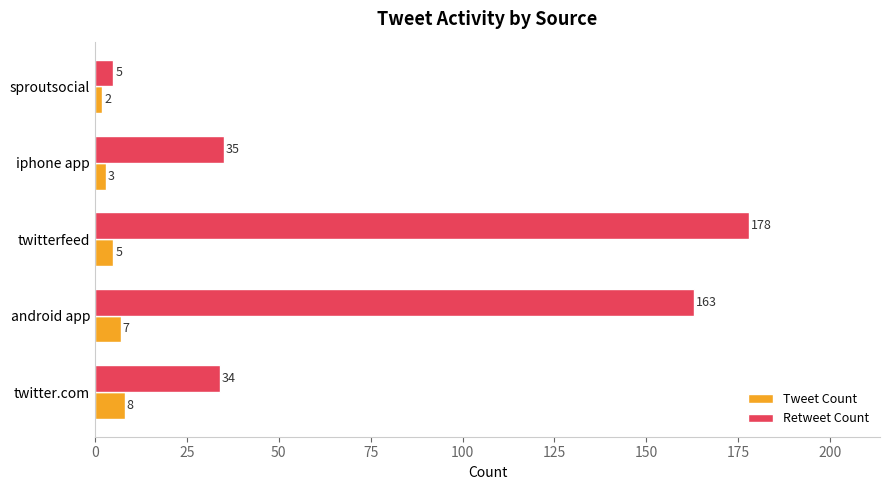

The Tweet Count series shows 3 at iphone app. True or false?

True